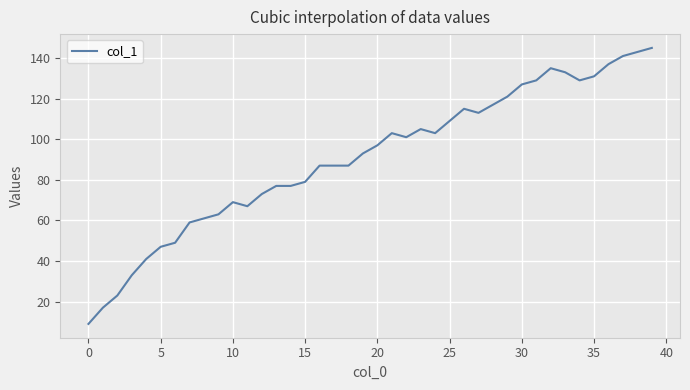

What is the minimum value shown in the chart?

9